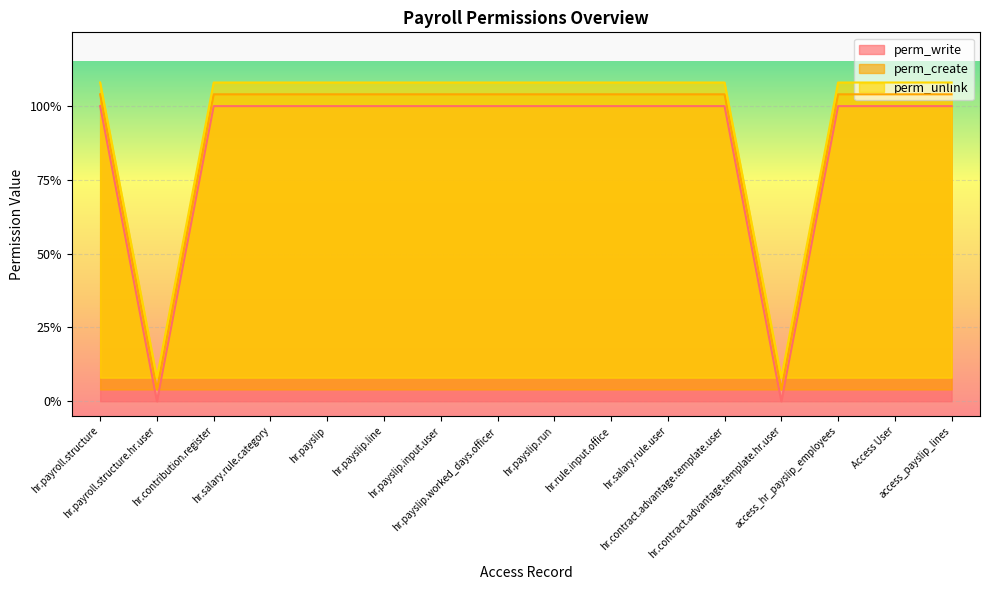

What is the sum of the perm_write values at Access User and access_hr_payslip_employees?

2.0